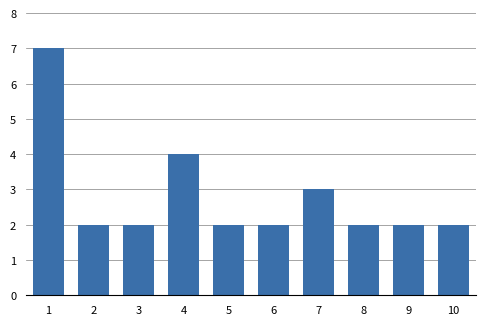

Does the chart contain stacked bars?

No